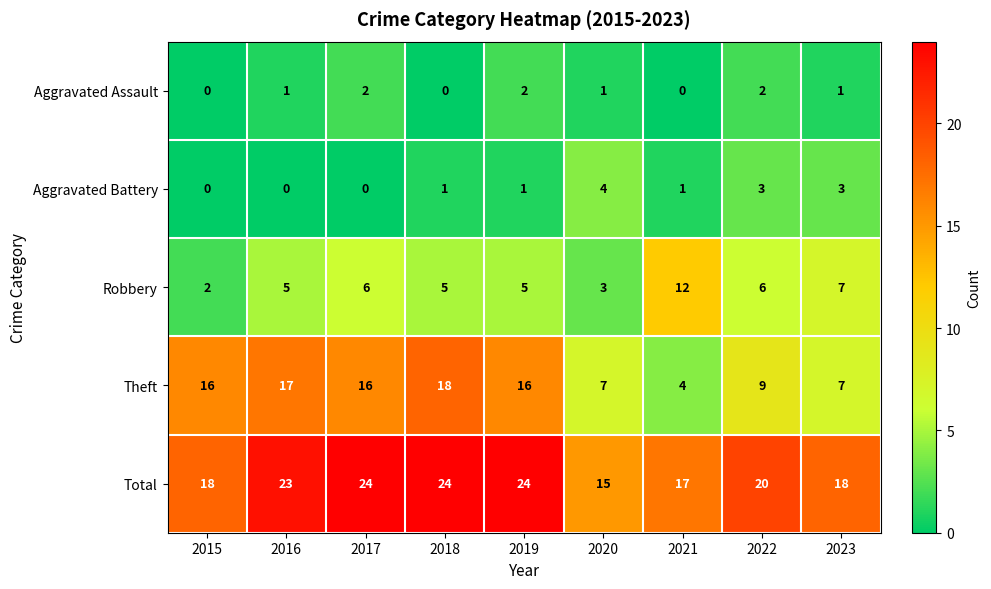

At 2018, list the series in order from largest to smallest.

Total, Theft, Robbery, Aggravated Battery, Aggravated Assault